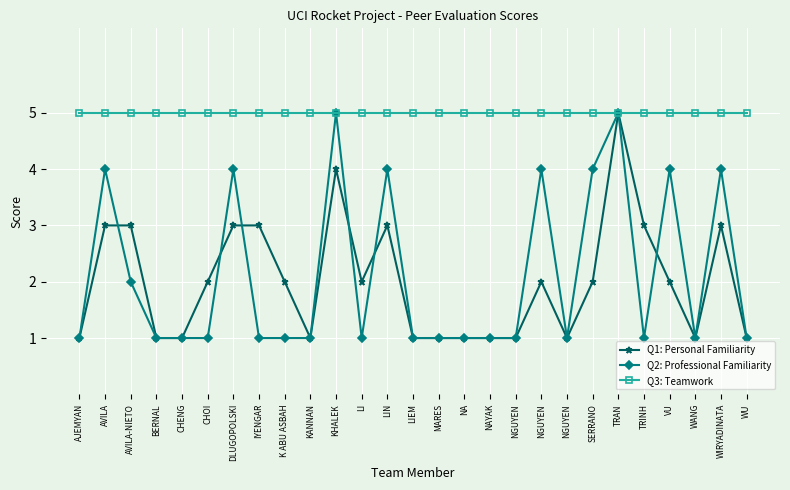

What are all the series names shown in the legend?

Q1: Personal Familiarity, Q2: Professional Familiarity, Q3: Teamwork